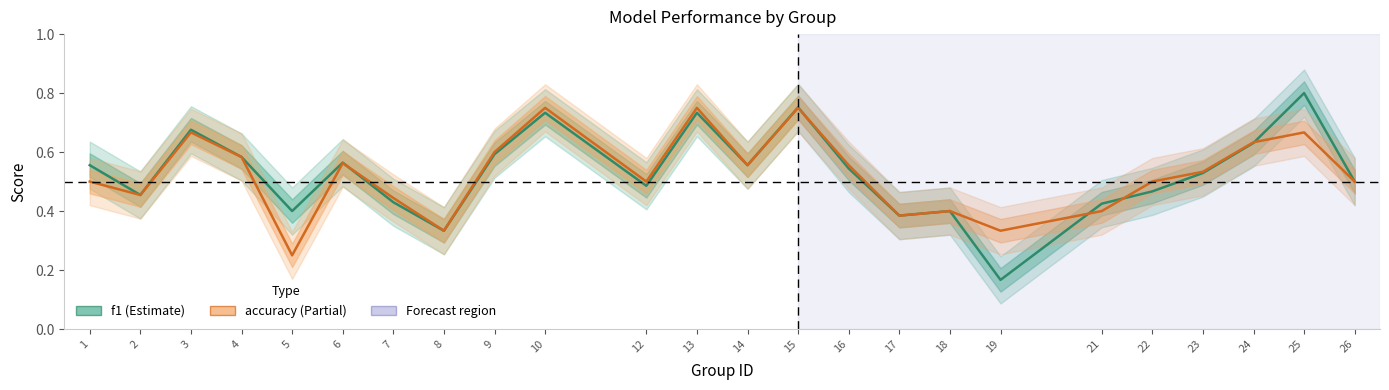

Where is the first local minimum for f1?

2